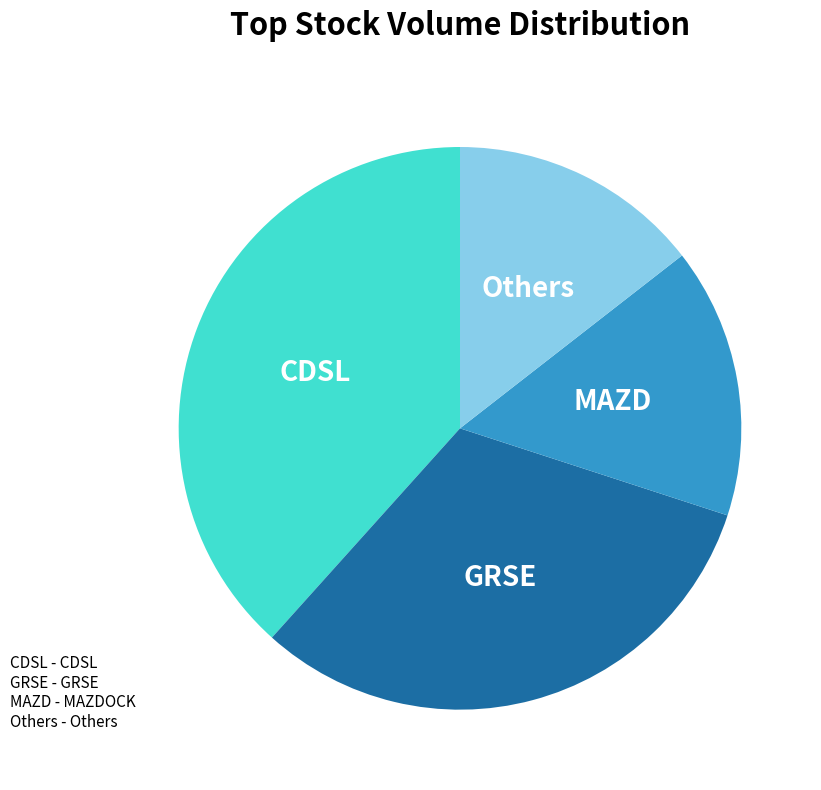

Does any single category account for the majority?

No